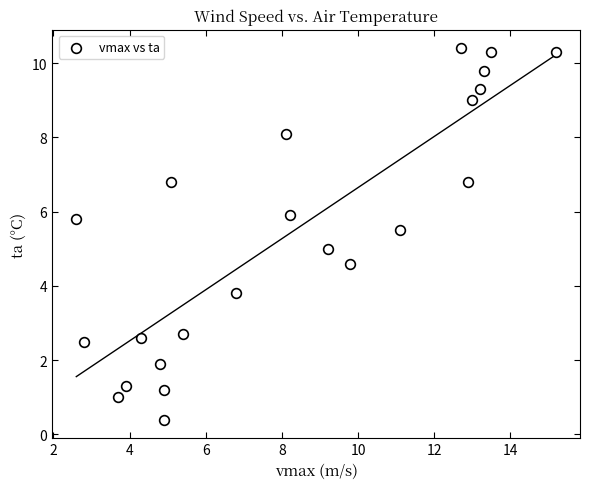

What is the range of Y values (max minus min)?

10.0